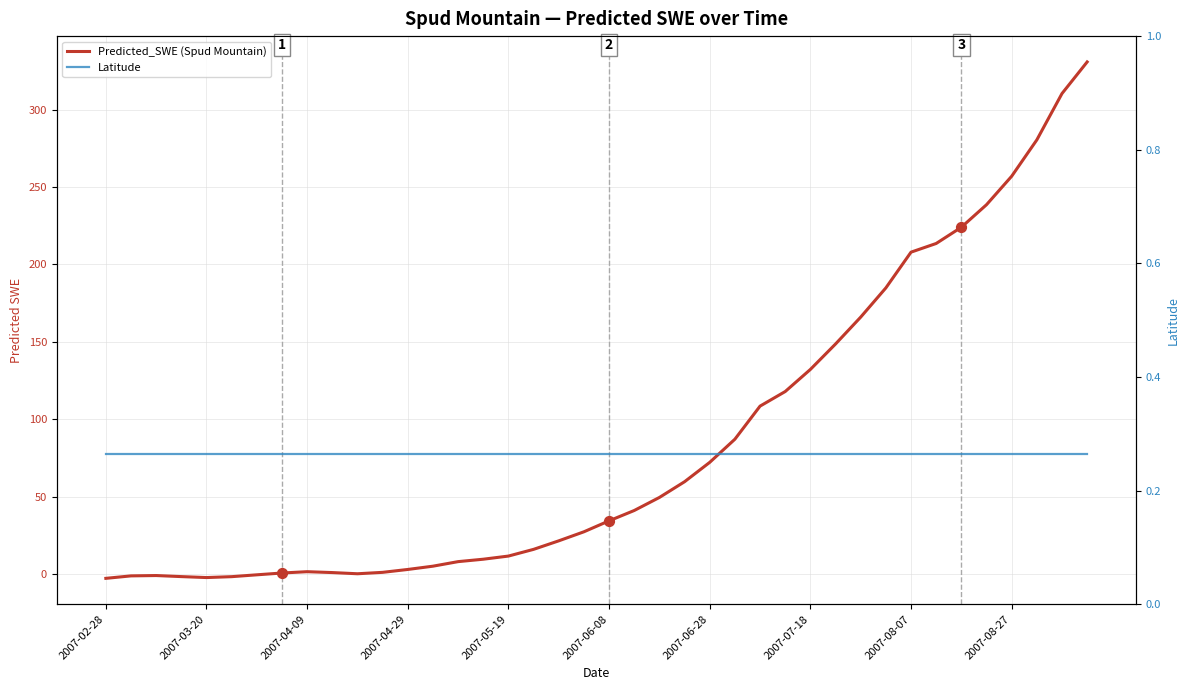

Which series contains the lowest Y value?

Predicted_SWE (Spud Mountain)